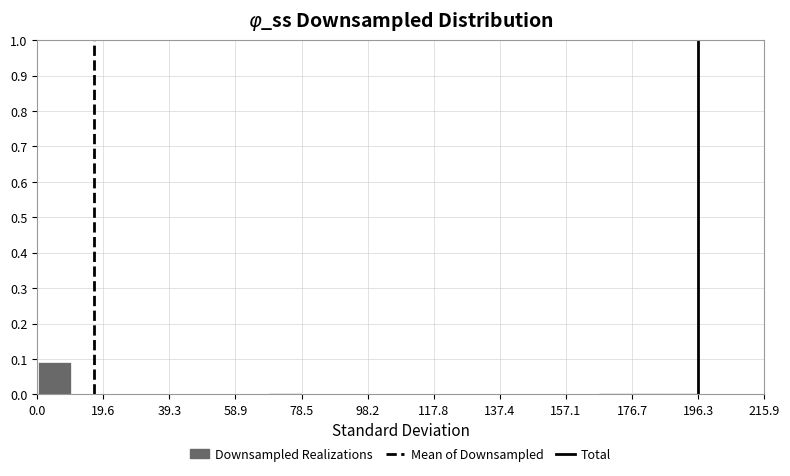

Which range on the x-axis has the tallest bar?

0 to 10